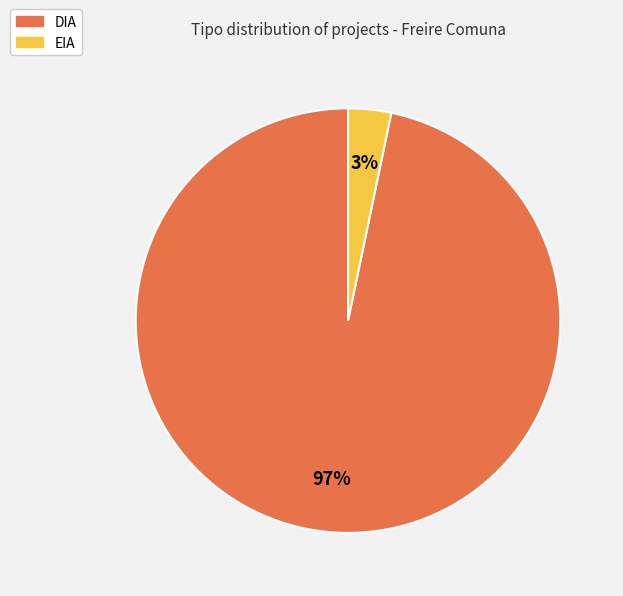

Do EIA and DIA together represent more than half of the pie?

Yes